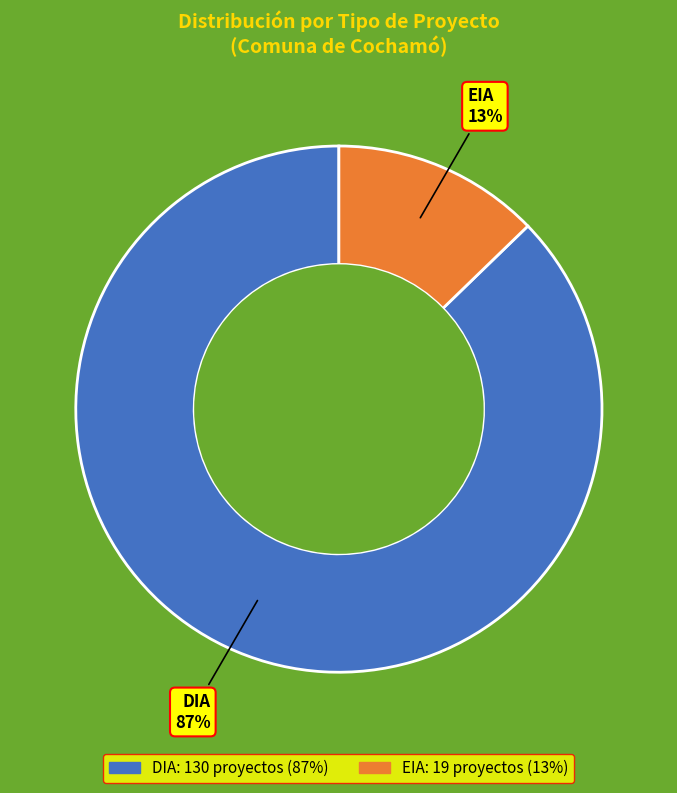

Which has a higher value, EIA or DIA?

DIA